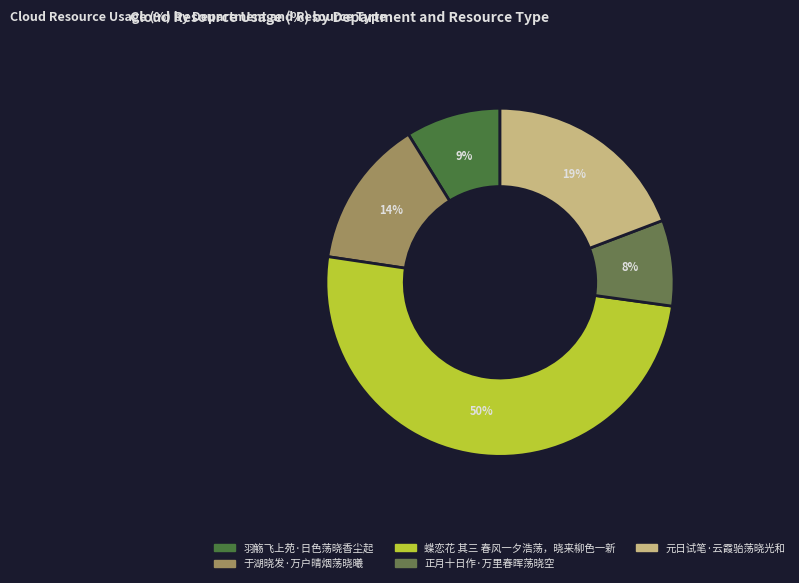

What percentage do 羽觞飞上苑·日色荡晓香尘起 and 元日试笔·云霞骀荡晓光和 together represent?

28.0%